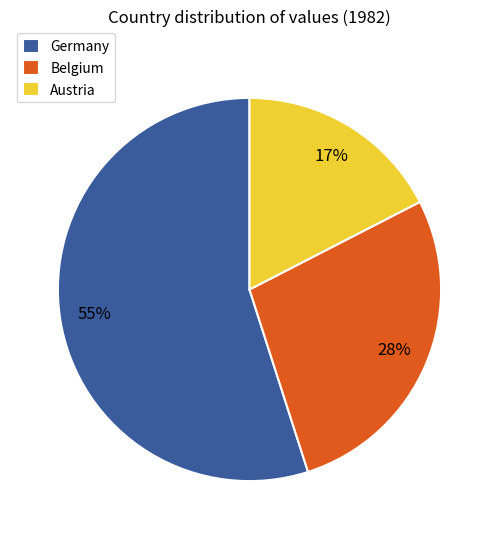

Is there a majority slice in this chart?

Yes